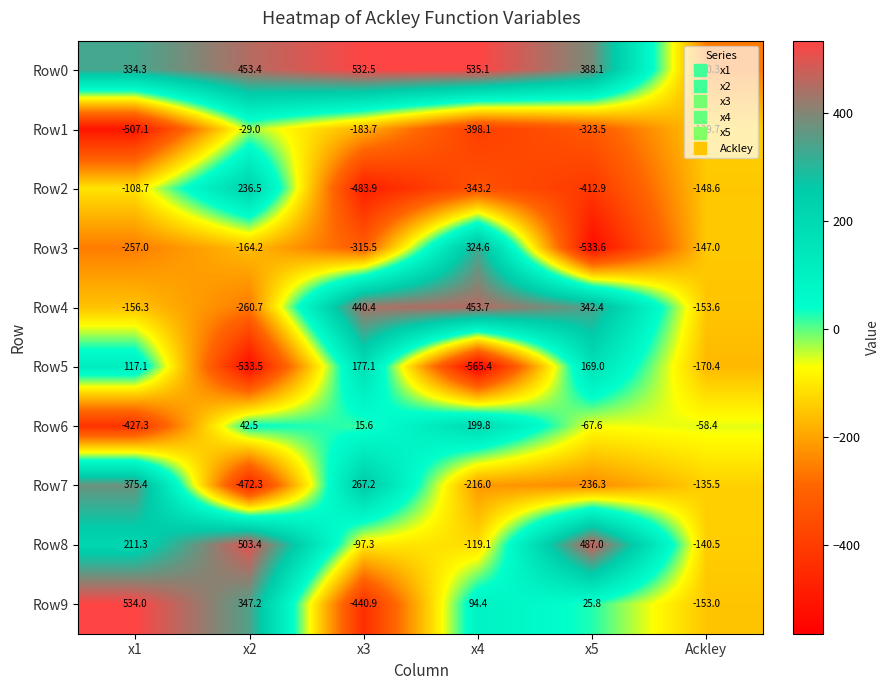

Read the Row1 value at x5.

-323.5